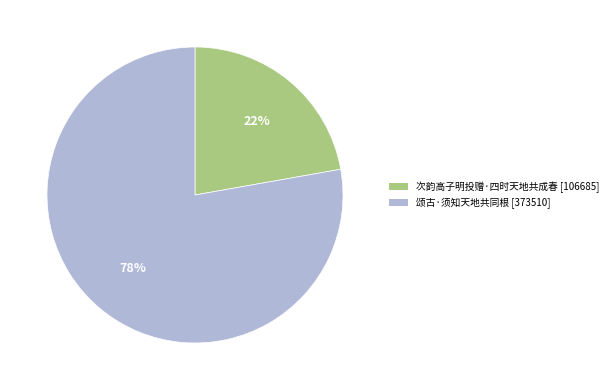

The 颂古·须知天地共同根 slice represents 85% of the pie. True or false?

False